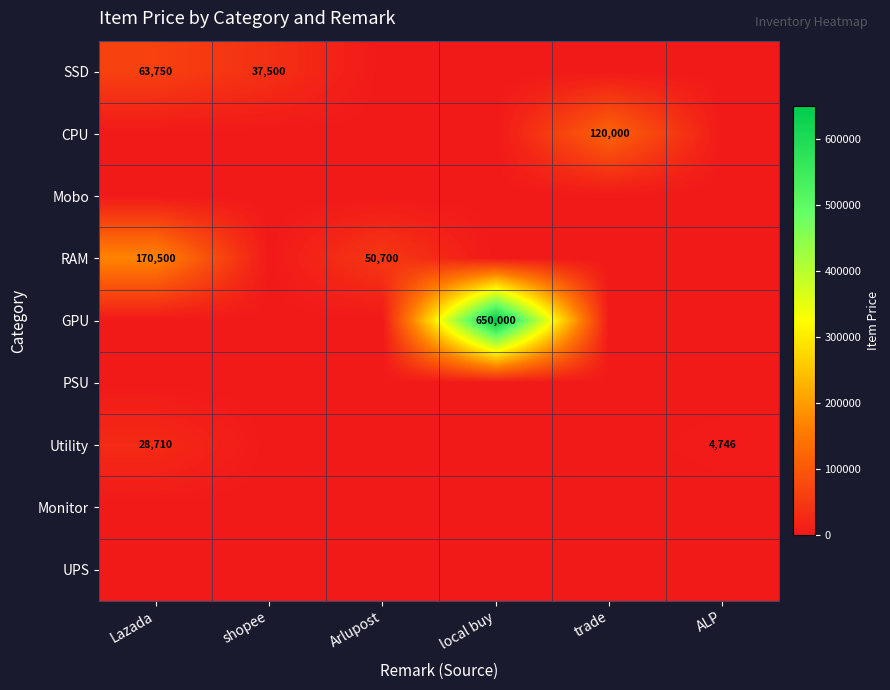

How many data points does each series have?

6